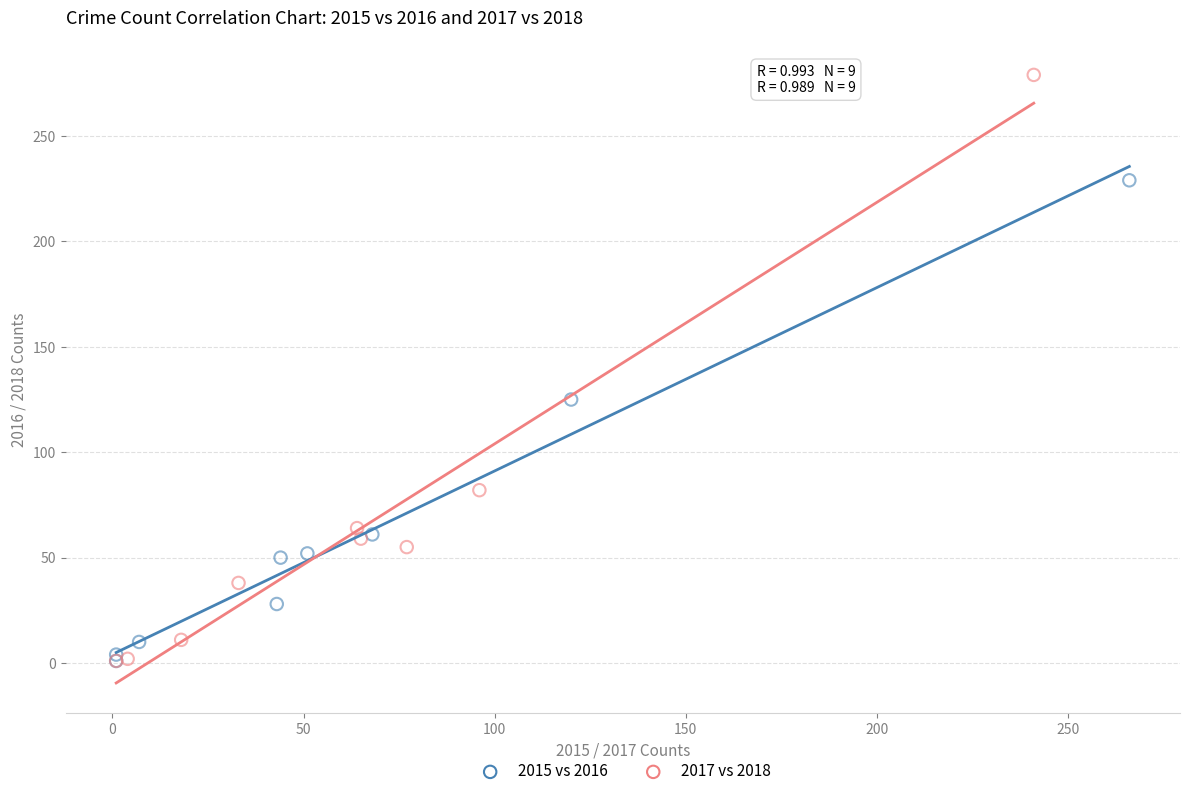

Which series has the widest spread of Y values?

2017 vs 2018